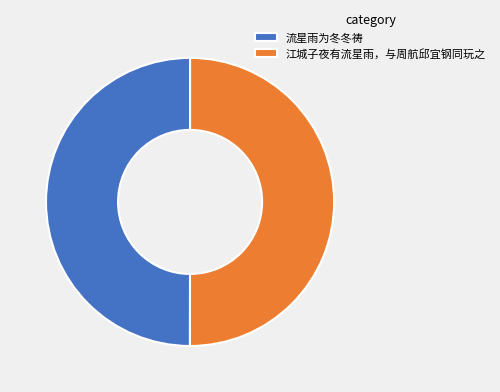

Do 江城子夜有流星雨，与周航邱宜钢同玩之 and 流星雨为冬冬祷 together represent more than half of the pie?

Yes